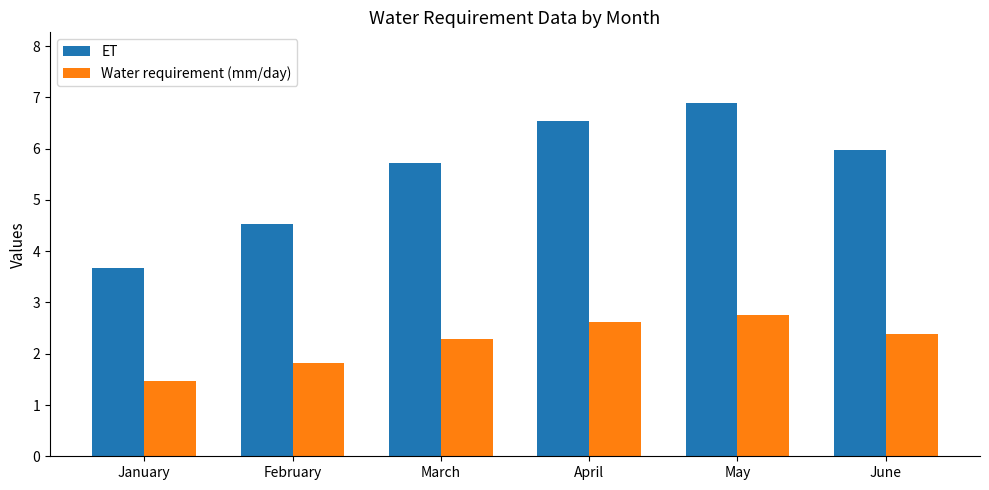

Count the number of categories in the chart.

6